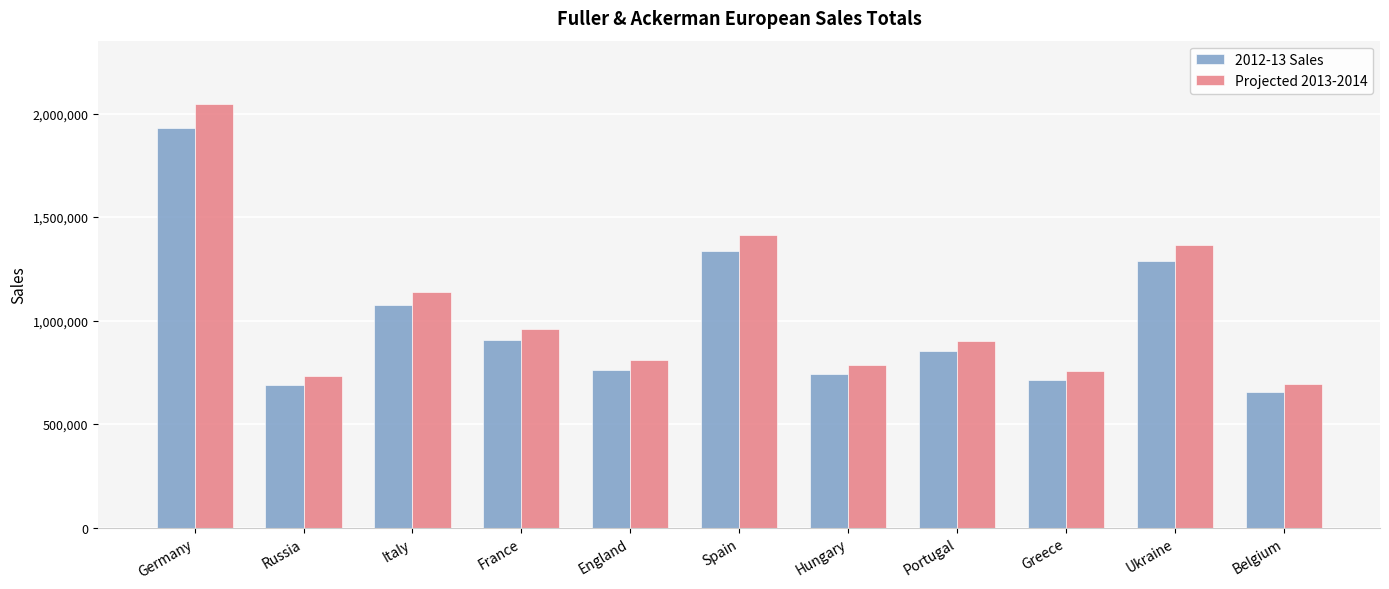

Count the number of categories in the chart.

11